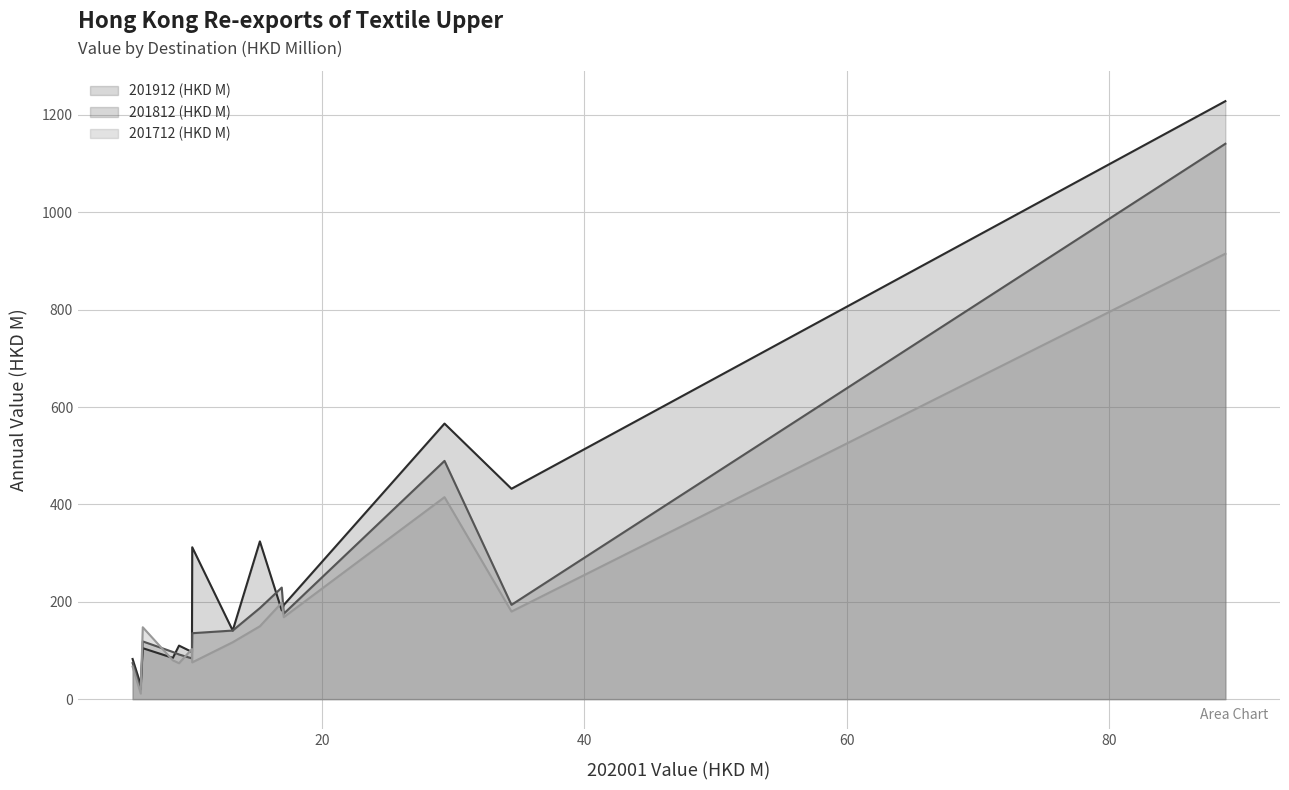

How many data points in 201812 (HKD M) are less than 135?

7